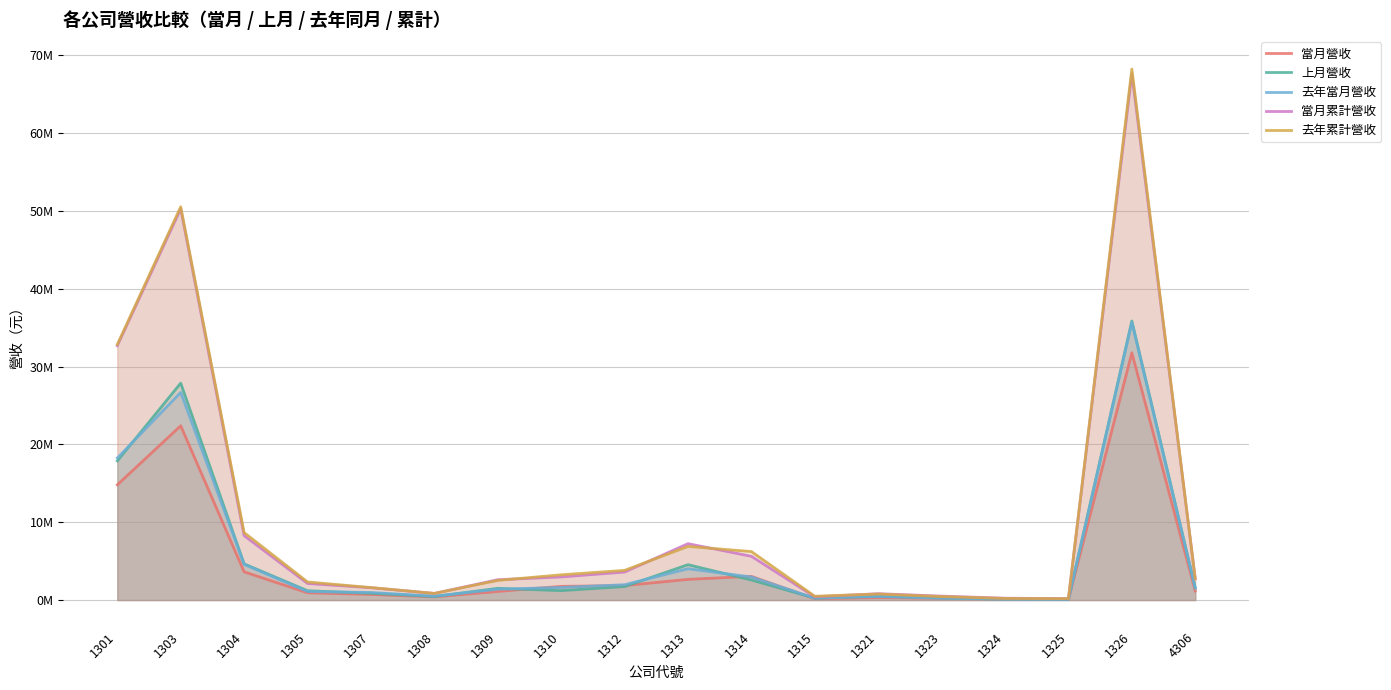

Does the chart have visible grid lines?

Yes